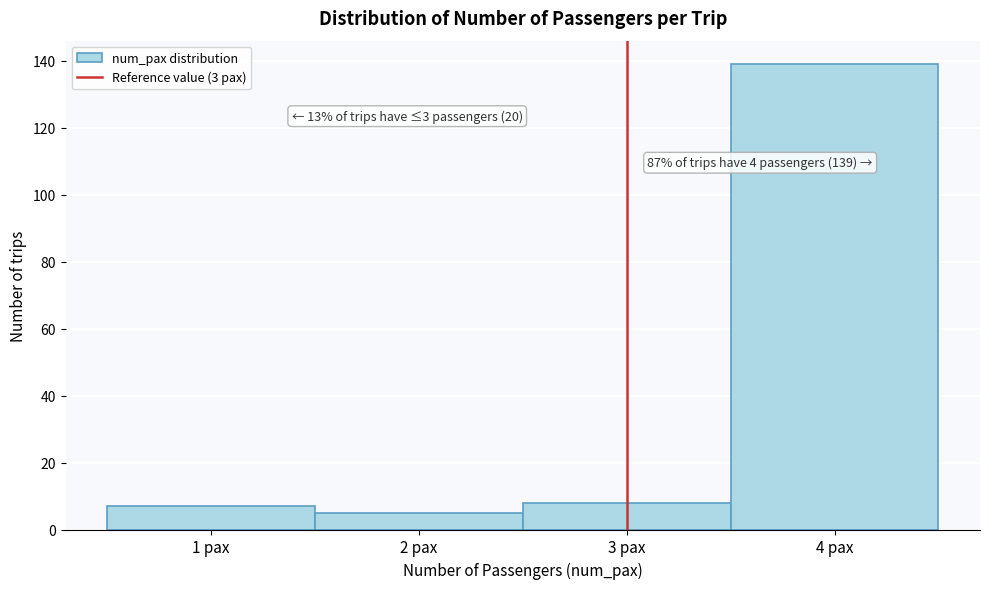

Which range on the x-axis has the tallest bar?

3.5 to 4.5